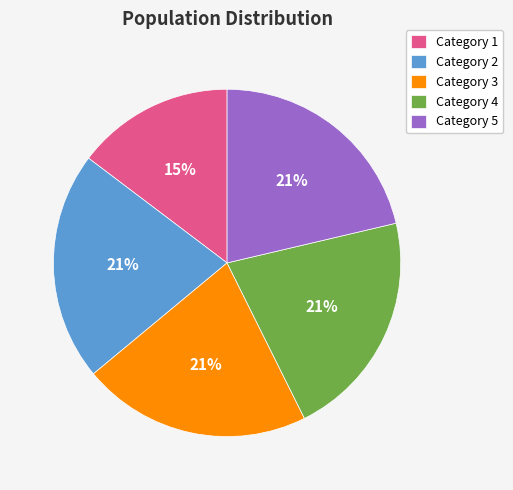

Which has a higher value, Category 2 or Category 1?

Category 2